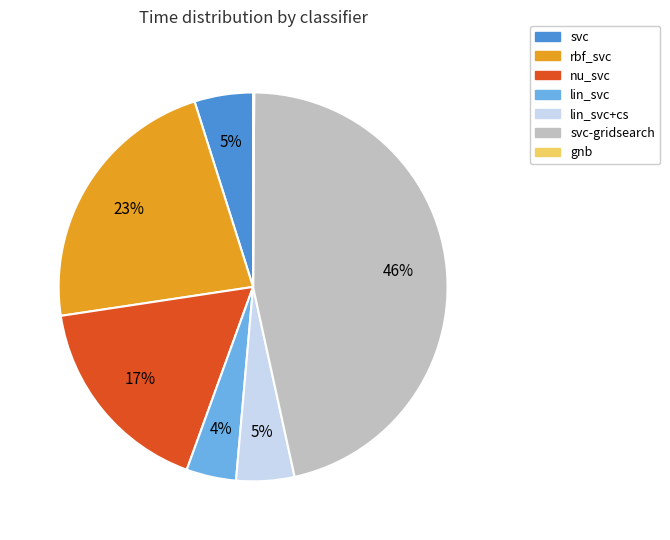

To the nearest percent, what is the average slice percentage?

14%